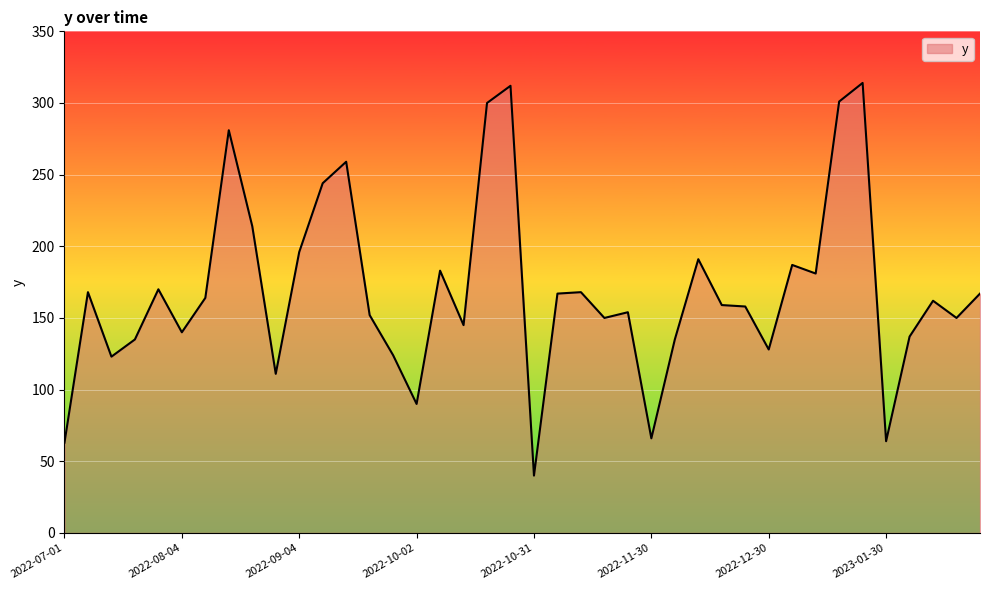

What is the difference between the second highest and second lowest values?

249